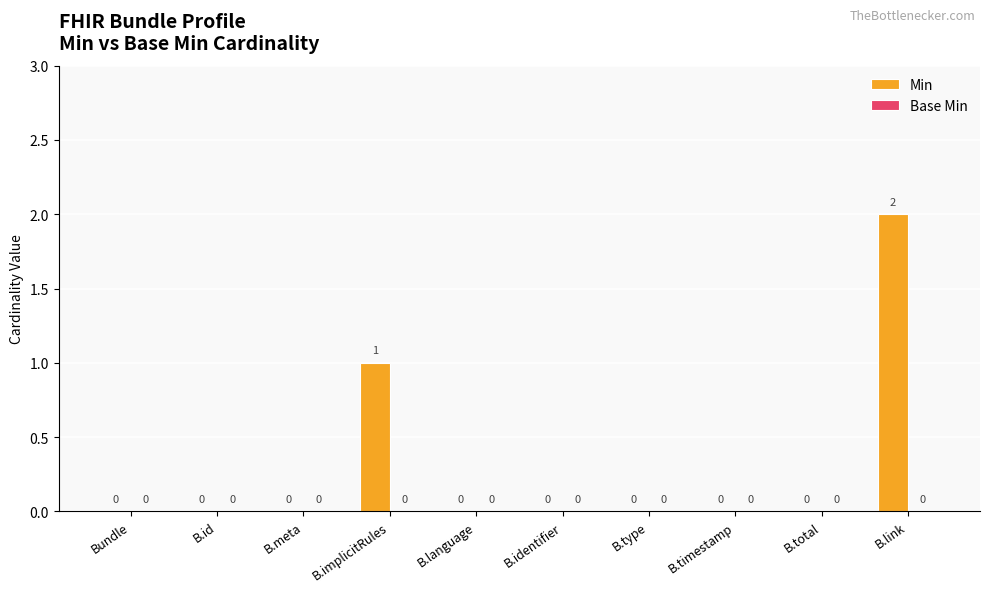

Where is the data nearest to the value 1?

B.implicitRules